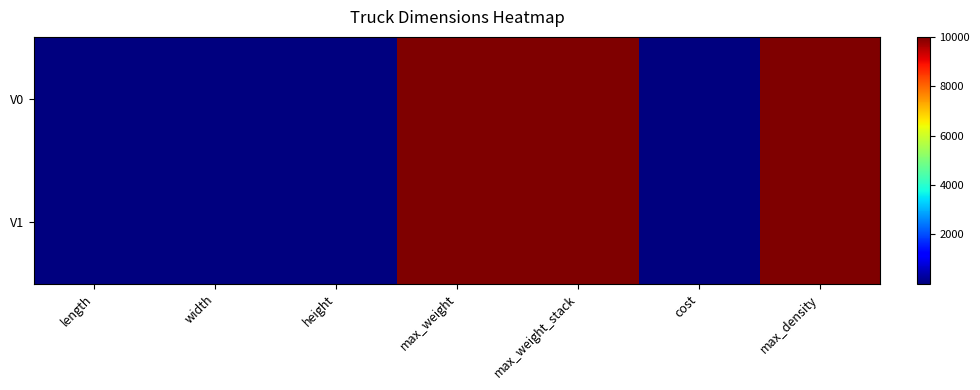

List the series in order of their peak value, highest first.

V0, V1